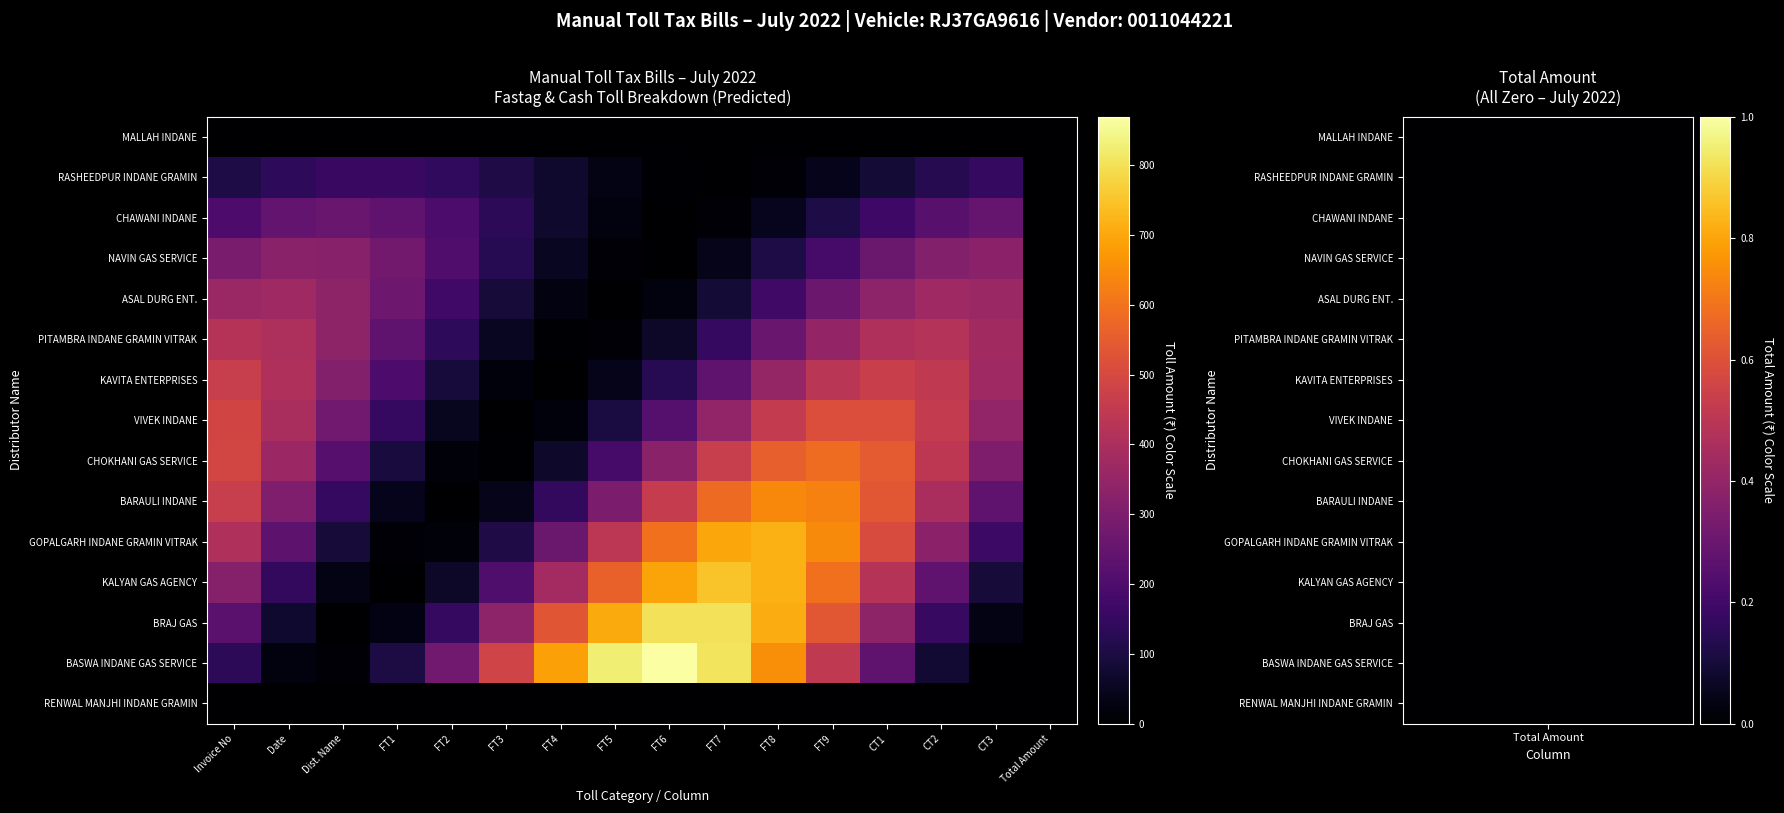

Reading right to left, list all the values displayed in this chart.

MALLAH INDANE: Total Amount=0.0	CT3=0.0	CT2=0.0	CT1=0.0	FT9=0.0	FT8=0.0	FT7=0.0	FT6=0.0	FT5=0.0	FT4=0.0	FT3=0.0	FT2=0.0	FT1=0.0	Dist. Name=0.0	Date=0.0	Invoice No=0.0
RASHEEDPUR INDANE GRAMIN: Total Amount=0.0	CT3=149.4	CT2=120.6	CT1=82.1	FT9=43.2	FT8=13.5	FT7=0.3	FT6=6.8	FT5=31.3	FT4=68.0	FT3=107.8	FT2=140.9	FT1=159.3	Dist. Name=158.5	Date=138.6	Invoice No=104.6
CHAWANI INDANE: Total Amount=0.0	CT3=251.3	CT2=220.8	CT1=167.5	FT9=104.4	FT8=47.1	FT7=9.5	FT6=0.8	FT5=23.2	FT4=71.2	FT3=133.0	FT2=193.5	FT1=238.0	Dist. Name=255.4	Date=241.5	Invoice No=199.8
NAVIN GAS SERVICE: Total Amount=0.0	CT3=330.6	CT2=314.0	CT1=261.1	FT9=184.7	FT8=103.6	FT7=37.6	FT6=2.9	FT5=8.0	FT4=51.6	FT3=123.1	FT2=205.0	FT1=277.1	Dist. Name=321.9	Date=328.4	Invoice No=294.9
ASAL DURG ENT.: Total Amount=0.0	CT3=362.8	CT2=371.6	CT1=335.3	FT9=262.6	FT8=171.4	FT7=84.0	FT6=21.8	FT5=0.0	FT4=24.0	FT3=87.9	FT2=176.0	FT1=266.8	Dist. Name=338.1	Date=372.3	Invoice No=361.2
PITAMBRA INDANE GRAMIN VITRAK: Total Amount=0.0	CT3=379.3	CT2=419.5	CT1=408.7	FT9=349.4	FT8=256.3	FT7=152.0	FT6=62.1	FT5=8.7	FT4=4.7	FT3=51.3	FT2=136.9	FT1=240.7	Dist. Name=337.1	Date=402.7	Invoice No=421.3
KAVITA ENTERPRISES: Total Amount=0.0	CT3=371.1	CT2=445.4	CT1=468.0	FT9=433.3	FT8=349.8	FT7=238.1	FT6=125.4	FT5=39.3	FT4=0.9	FT3=19.6	FT2=90.9	FT1=197.2	Dist. Name=312.6	Date=408.7	Invoice No=462.2
VIVEK INDANE: Total Amount=0.0	CT3=345.5	CT2=454.3	CT1=515.9	FT9=515.4	FT8=452.8	FT7=343.5	FT6=214.2	FT5=96.6	FT4=19.4	FT3=1.7	FT2=47.6	FT1=146.0	Dist. Name=272.8	Date=396.9	Invoice No=488.0
CHOKHANI GAS SERVICE: Total Amount=0.0	CT3=300.9	CT2=440.8	CT1=544.6	FT9=587.0	FT8=557.6	FT7=463.5	FT6=327.9	FT5=183.9	FT4=66.7	FT3=5.2	FT2=14.2	FT1=91.7	Dist. Name=218.6	Date=363.9	Invoice No=492.0
BARAULI INDANE: Total Amount=0.0	CT3=236.0	CT2=396.3	CT1=538.9	FT9=628.9	FT8=644.3	FT7=581.2	FT6=455.2	FT5=297.1	FT4=145.6	FT3=37.8	FT2=0.0	FT1=41.6	Dist. Name=152.4	Date=305.1	Invoice No=462.5
GOPALGARH INDANE GRAMIN VITRAK: Total Amount=0.0	CT3=163.9	CT2=332.5	CT1=507.6	FT9=646.5	FT8=715.1	FT7=696.7	FT6=595.7	FT5=436.8	FT4=259.0	FT3=105.9	FT2=14.8	FT1=8.1	Dist. Name=87.4	Date=233.4	Invoice No=410.2
KALYAN GAS AGENCY: Total Amount=0.0	CT3=87.2	CT2=237.7	CT1=421.9	FT9=594.7	FT8=713.7	FT7=749.9	FT6=694.3	FT5=560.6	FT4=381.5	FT3=200.9	FT2=62.9	FT1=1.4	Dist. Name=31.5	Date=145.6	Invoice No=316.0
BRAJ GAS: Total Amount=0.0	CT3=31.5	CT2=152.9	CT1=336.7	FT9=537.9	FT8=707.3	FT7=803.3	FT6=802.5	FT5=705.1	FT4=534.9	FT3=333.5	FT2=150.4	FT1=30.3	Dist. Name=2.6	Date=74.1	Invoice No=227.3
BASWA INDANE GAS SERVICE: Total Amount=0.0	CT3=2.0	CT2=74.9	CT1=235.8	FT9=445.5	FT8=652.6	FT7=806.3	FT6=869.1	FT5=825.5	FT4=686.3	FT3=485.4	FT2=272.2	FT1=98.8	Dist. Name=7.6	Date=21.0	Invoice No=135.8
RENWAL MANJHI INDANE GRAMIN: Total Amount=0.0	CT3=0.0	CT2=0.0	CT1=0.0	FT9=0.0	FT8=0.0	FT7=0.0	FT6=0.0	FT5=0.0	FT4=0.0	FT3=0.0	FT2=0.0	FT1=0.0	Dist. Name=0.0	Date=0.0	Invoice No=0.0